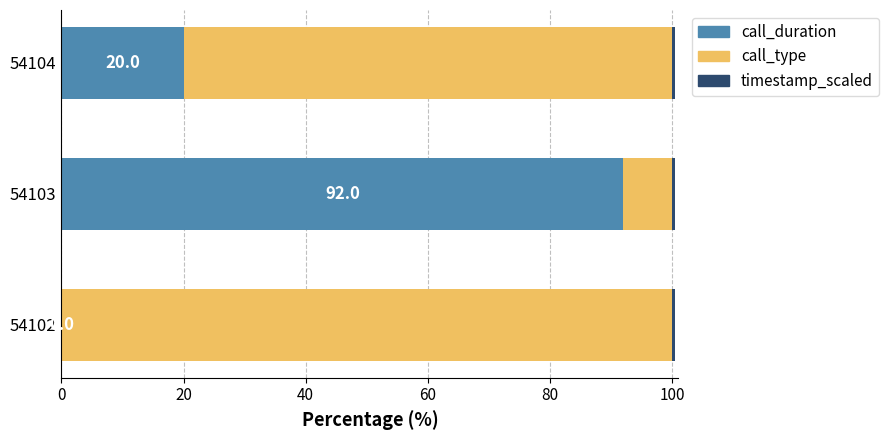

Is it true that call_duration equals 54.0 at 54103?

False